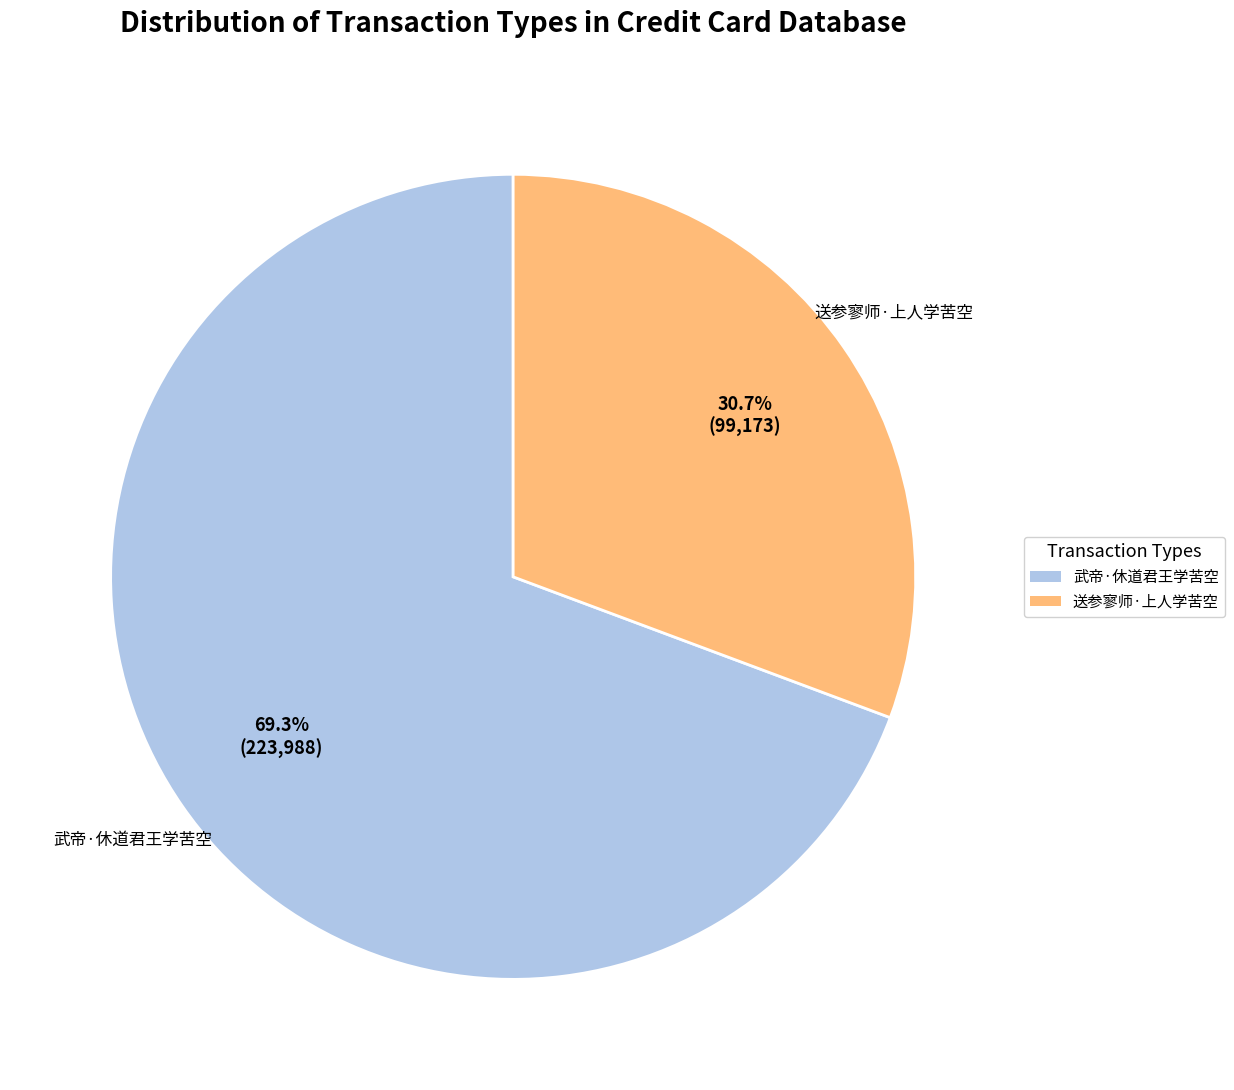

What is the largest slice in the pie chart?

武帝·休道君王学苦空